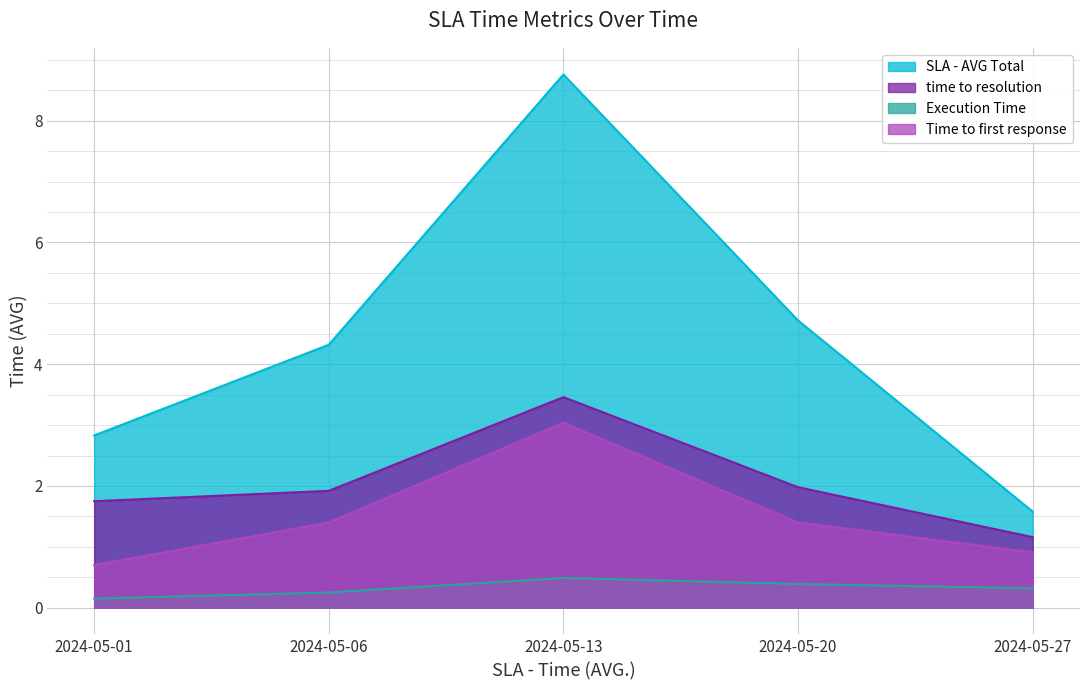

Which series has the widest spread of values?

SLA - AVG Total